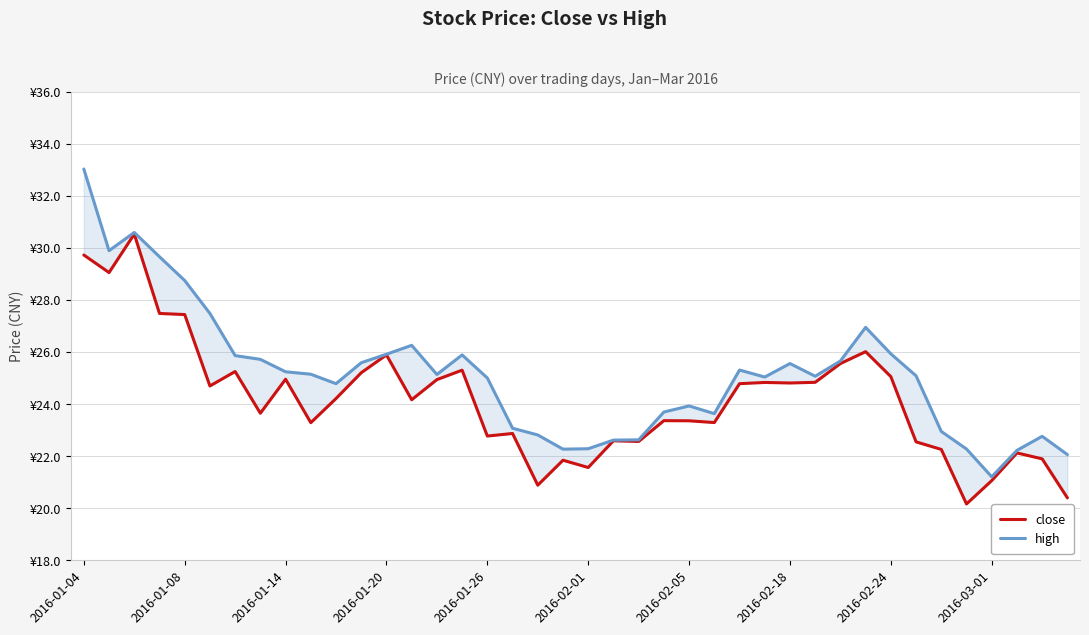

What is the approximate value of high at 35?

22.3